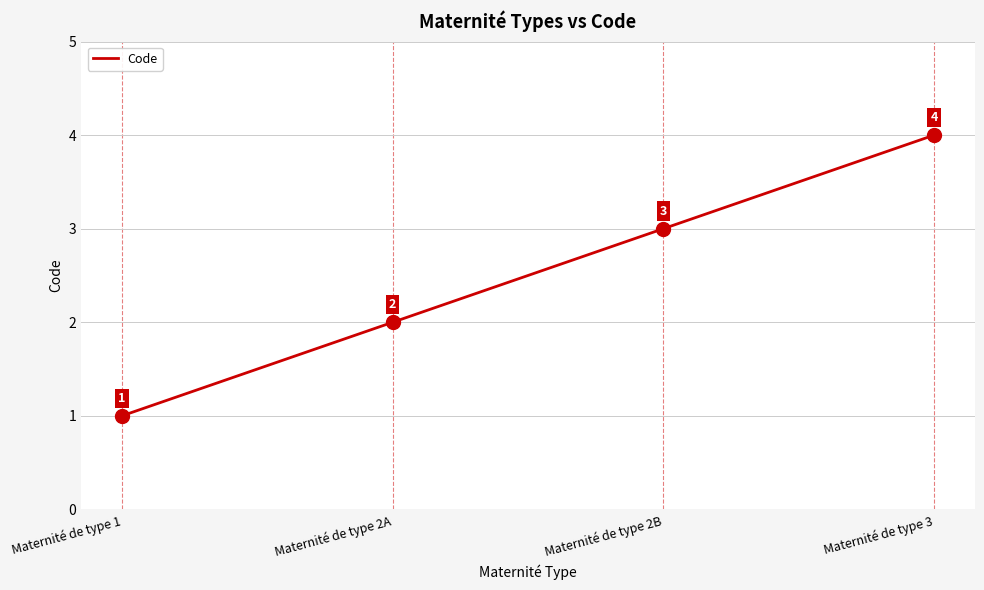

Which category has the lowest value across all series?

Maternité de type 1